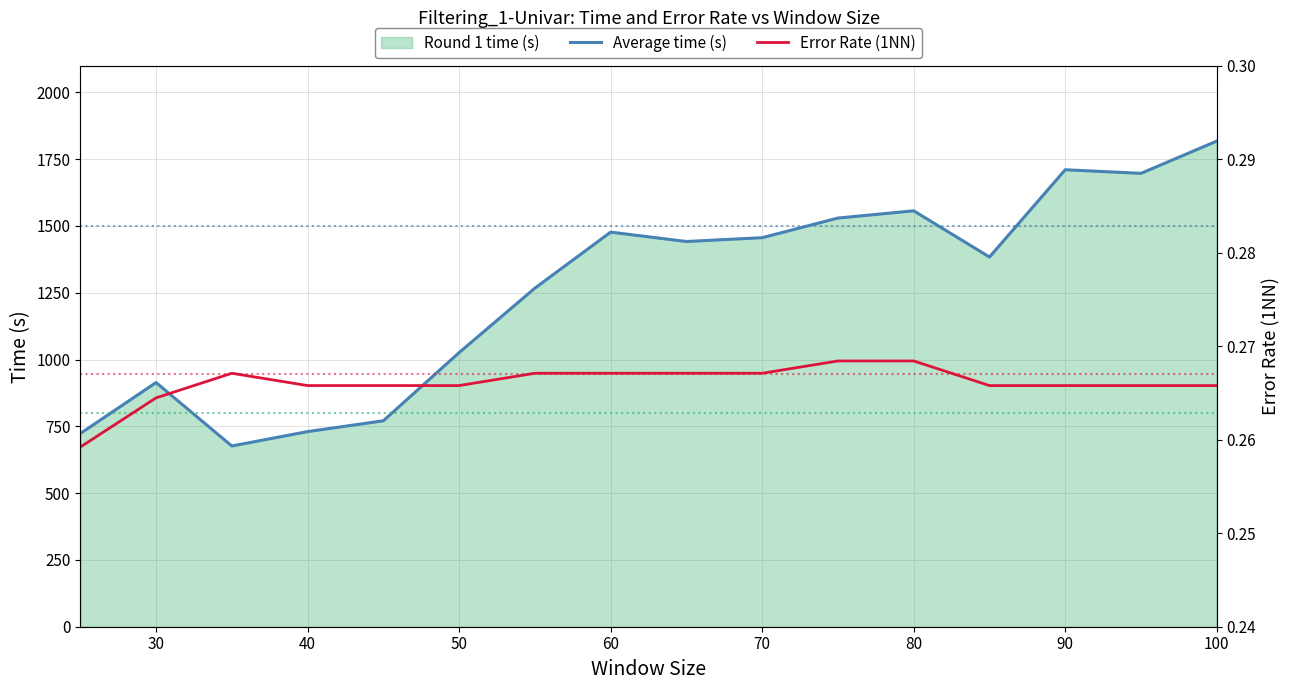

What is the highest value of the Average time (s) series?

1817.7